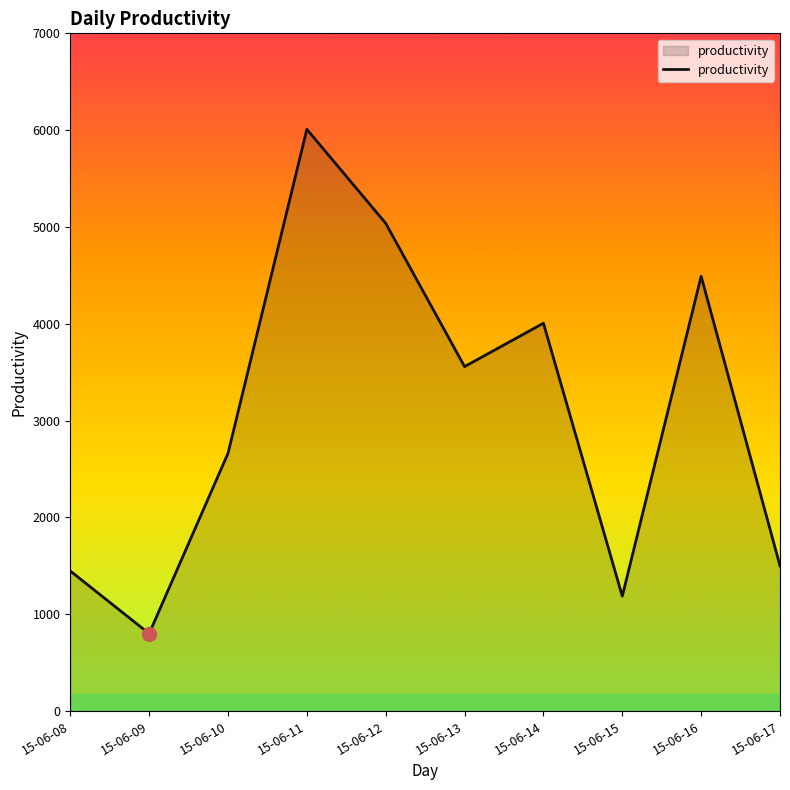

At which label does the data first exceed 3558?

15-06-11